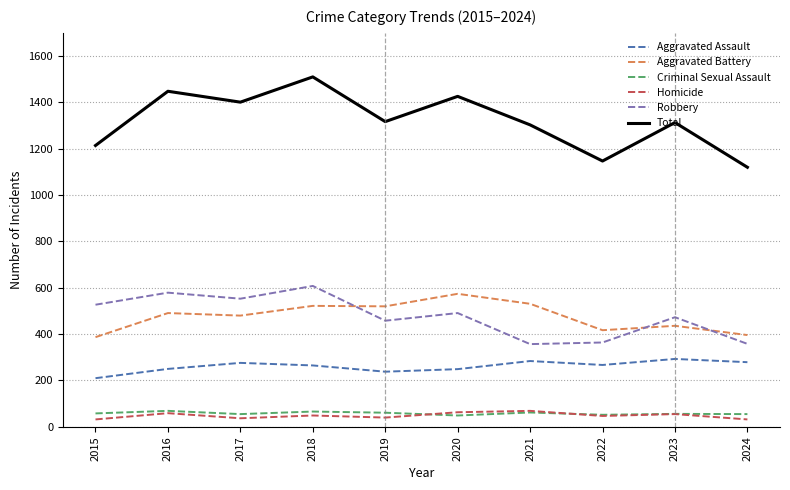

Which category has the highest value in the Total series?

2018